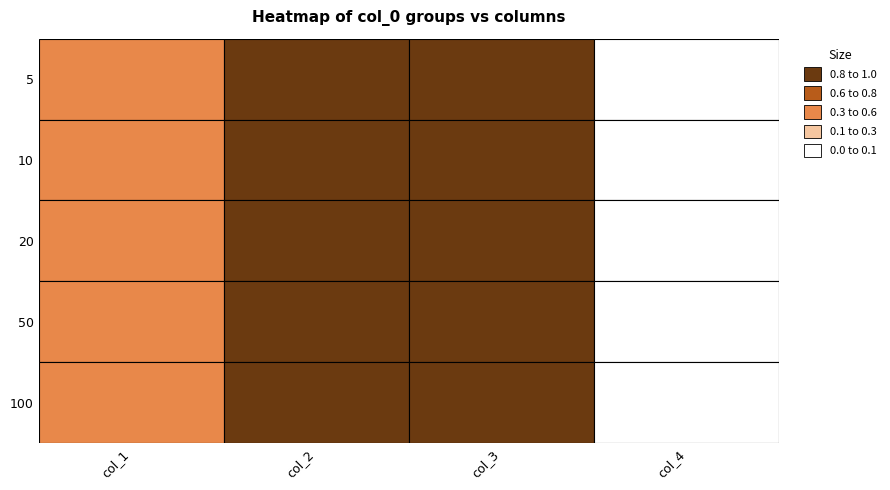

Reading left to right, list all the values displayed in this chart.

5: 0.6	1.0	1.0	0.0
10: 0.6	1.0	1.0	0.0
20: 0.6	1.0	1.0	0.1
50: 0.5	1.0	1.0	0.0
100: 0.5	1.0	1.0	0.0